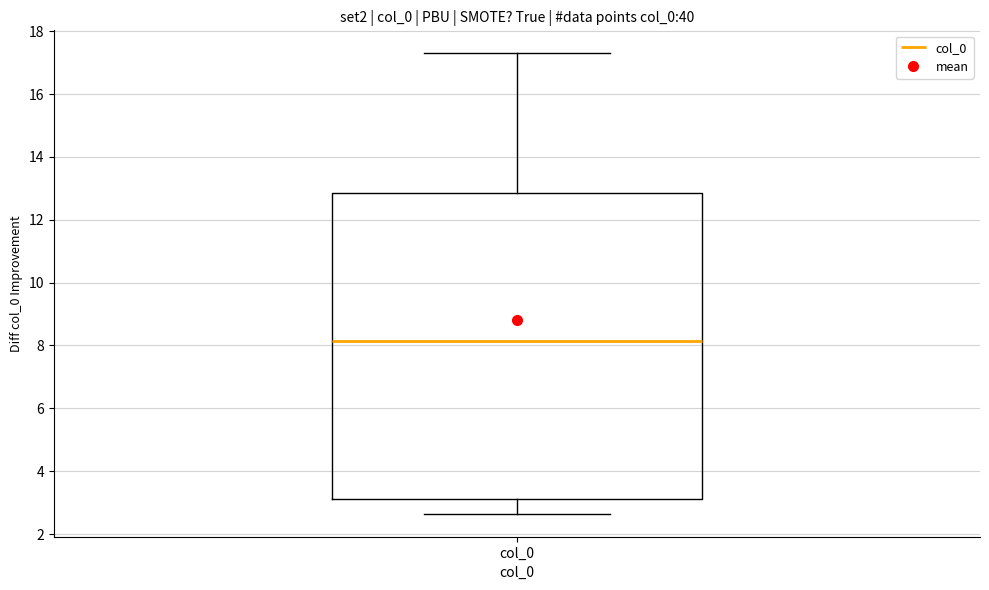

Read this box plot against the y-axis: the position of the median line, the range covered by the box, and the ends of both whiskers. The values are not printed on the chart, so give them approximately, as read against the axis.

median 8.2, box 3.2 to 12.8, whiskers 2.6 to 17.2